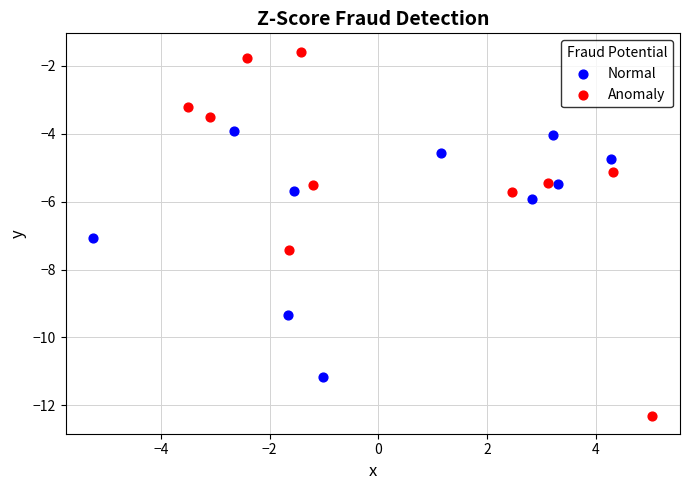

Which series reaches the minimum Y coordinate?

Anomaly